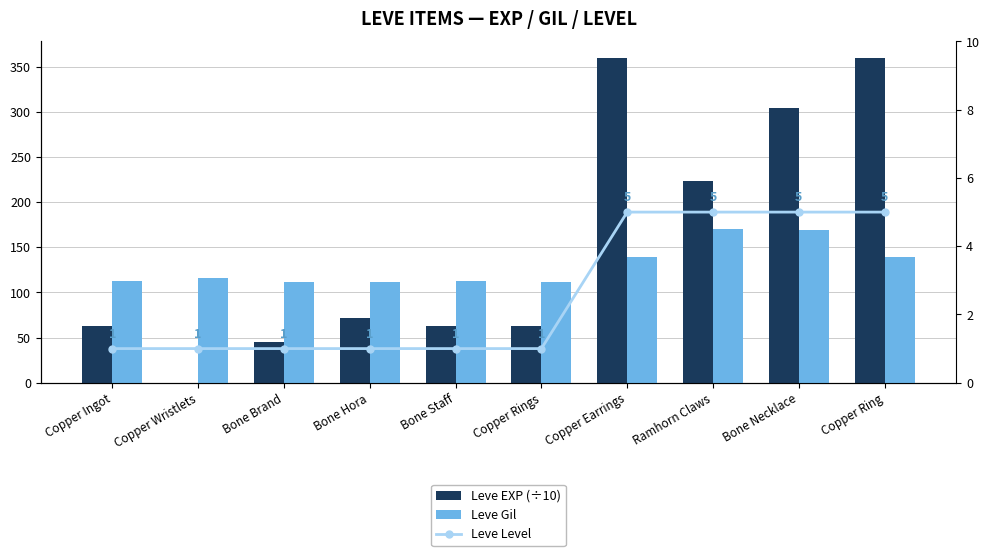

Reading left to right, transcribe all the data shown in this chart.

Leve EXP (÷10): 63.0	0.1	45.0	72.0	63.0	63.0	360.0	223.0	304.0	360.0
Leve Gil: 113.0	116.0	112.0	112.0	113.0	112.0	139.0	170.0	169.0	139.0
Leve Level: 1.0	1.0	1.0	1.0	1.0	1.0	5.0	5.0	5.0	5.0